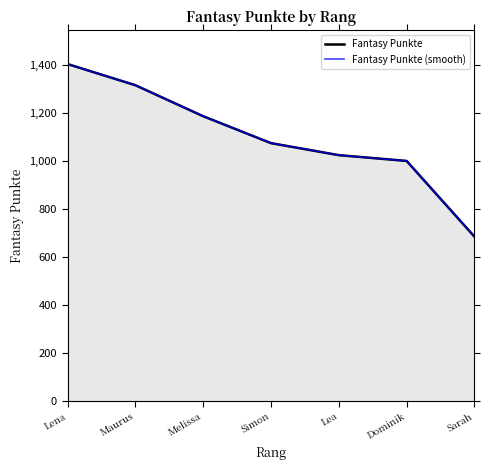

How many lines are shown in the chart?

2